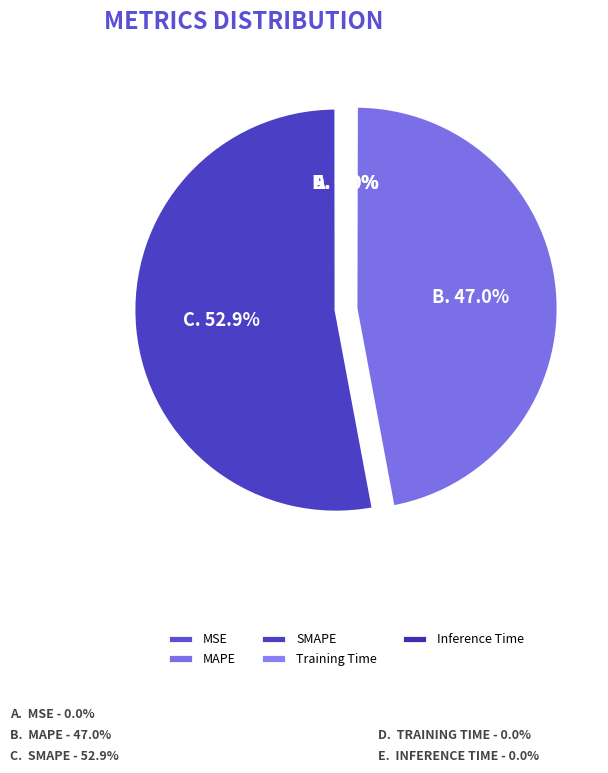

Count the number of slices in the pie.

5